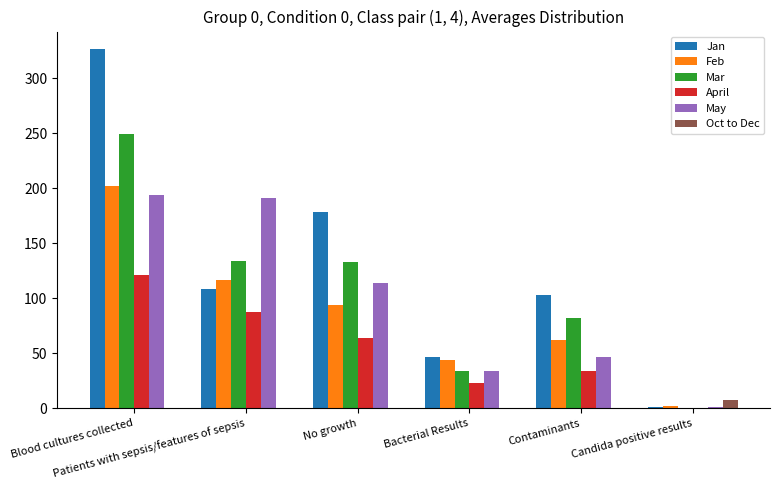

Which series has the largest total across all categories?

Jan